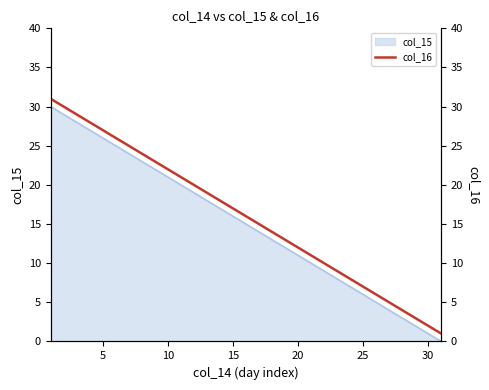

Reading left to right, what are all the values shown in this chart?

31	30	29	28	27	26	25	24	23	22	21	20	19	18	17	16	15	14	13	12	11	10	9	8	7	6	5	4	3	2	1